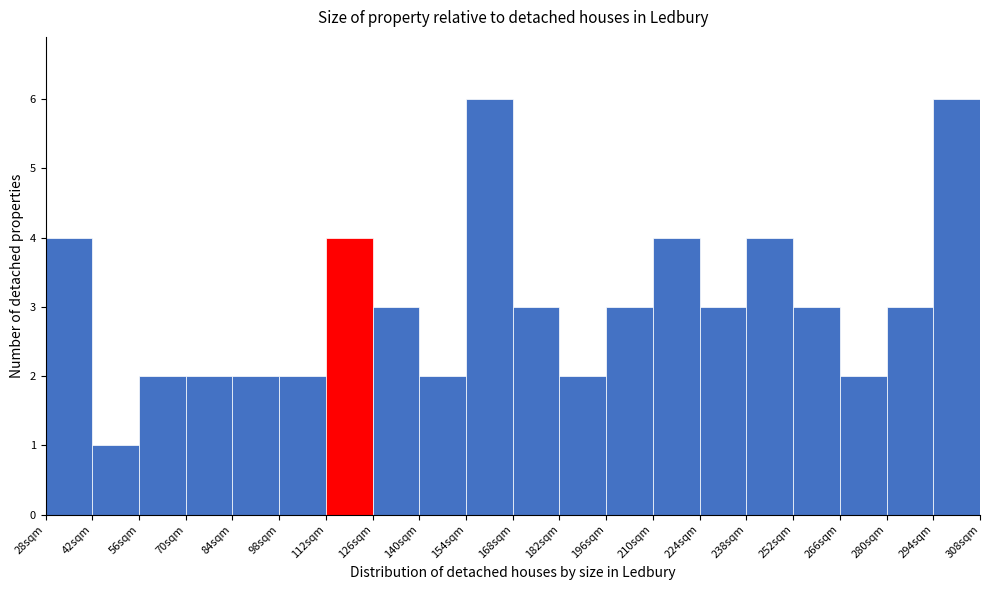

Reading left to right, transcribe this chart: for each bar, give the range it covers on the x-axis and its height. The values are not printed on the chart, so give them approximately, as read against the axis.

28 to 42: 4
42 to 56: 1
56 to 70: 2
70 to 84: 2
84 to 98: 2
98 to 112: 2
112 to 126: 4
126 to 140: 3
140 to 154: 2
154 to 168: 6
168 to 182: 3
182 to 196: 2
196 to 210: 3
210 to 224: 4
224 to 238: 3
238 to 252: 4
252 to 266: 3
266 to 280: 2
280 to 294: 3
294 to 308: 6